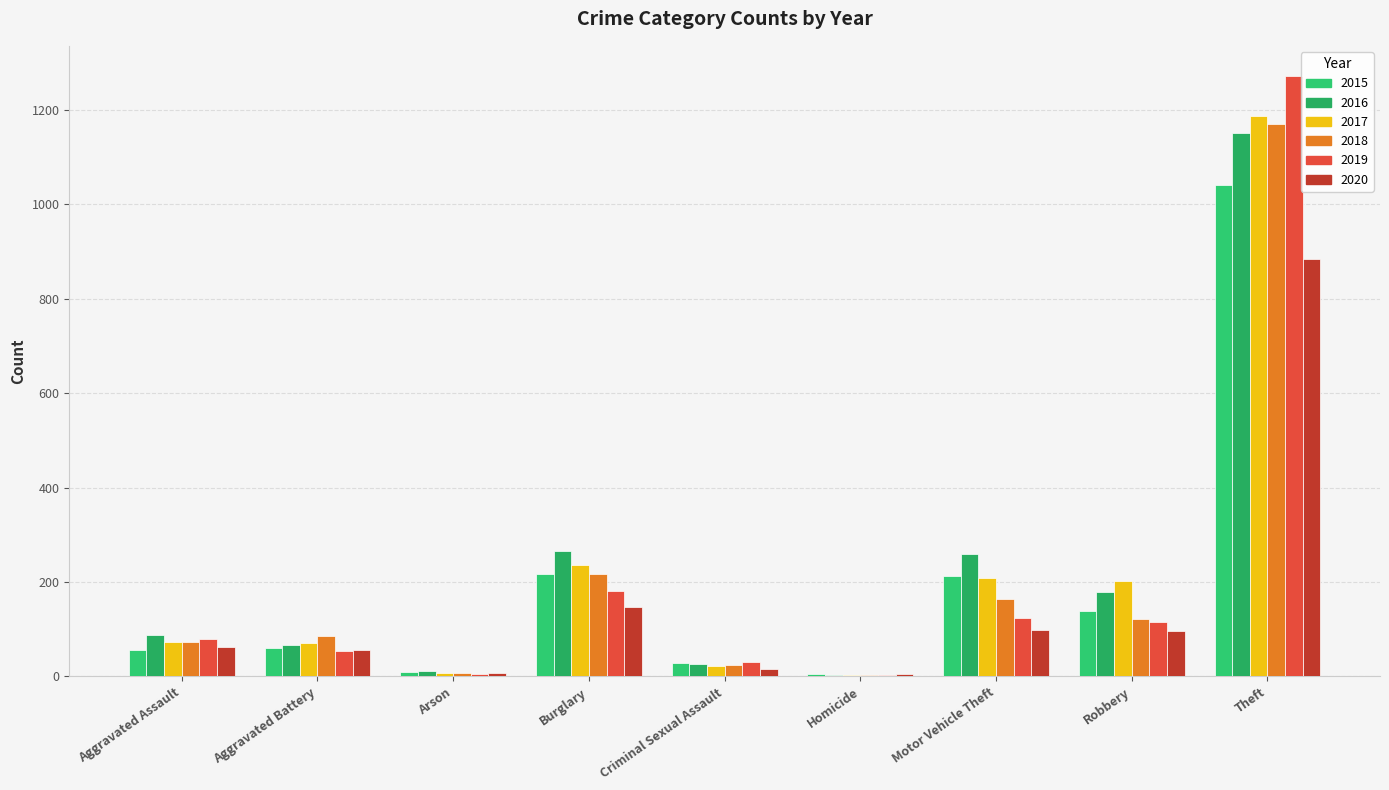

The 2019 series shows 4 at Homicide. True or false?

True